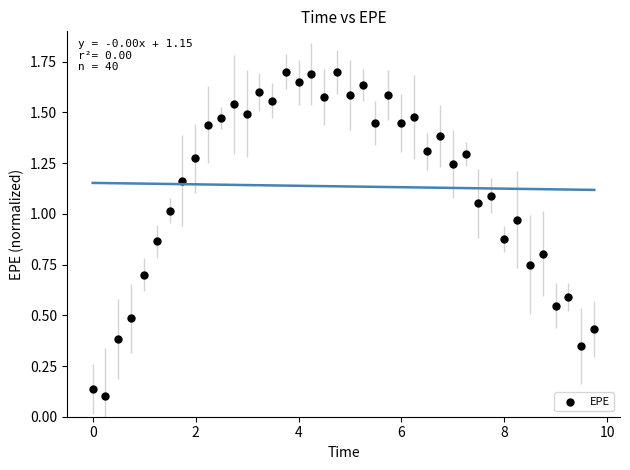

What is the range of X values (max minus min)?

9.7